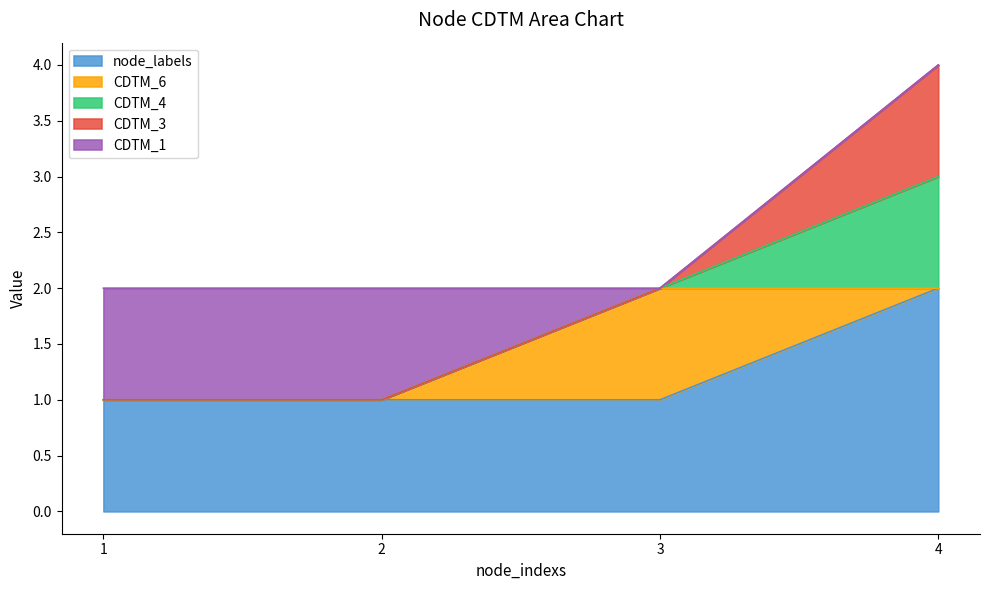

List the labels in order of node_labels value, smallest first.

1, 2, 3, 4